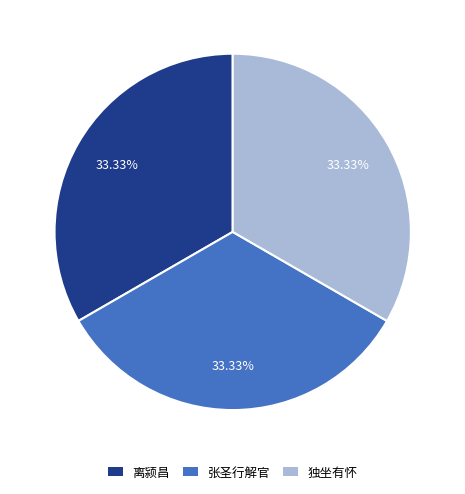

How many slices are in this pie chart?

3